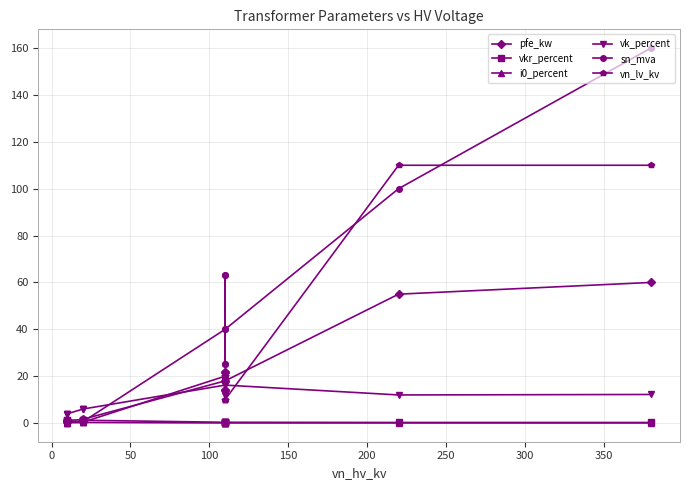

True or false: vkr_percent and i0_percent intersect in this chart.

False